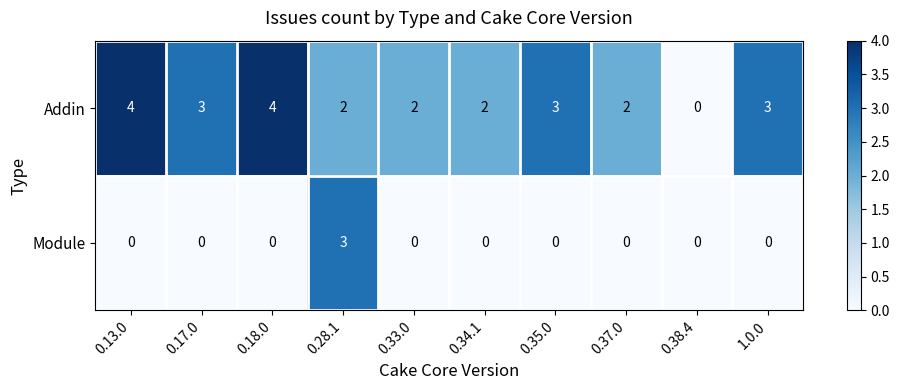

Which series has the largest range (max minus min)?

Addin